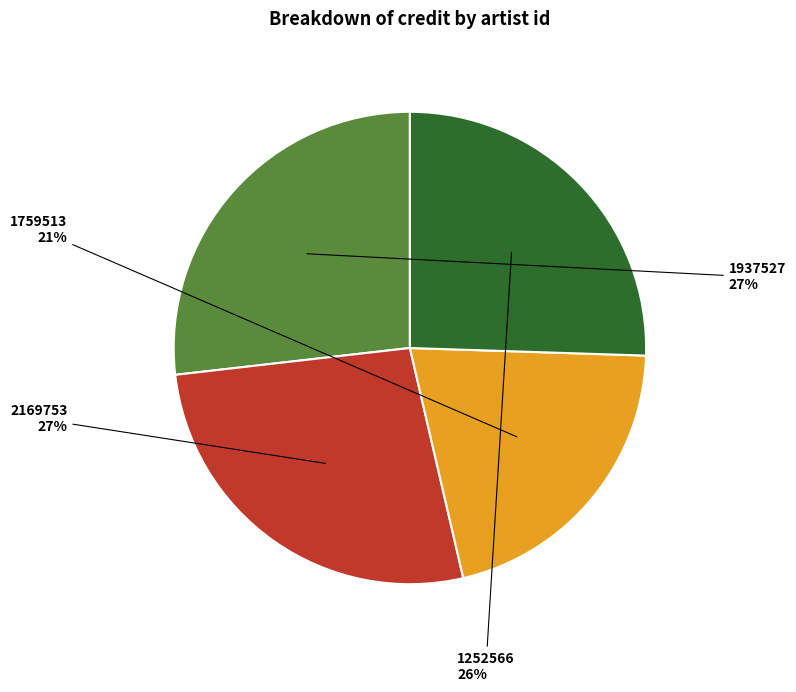

The 1252566 slice represents 26% of the pie. True or false?

True